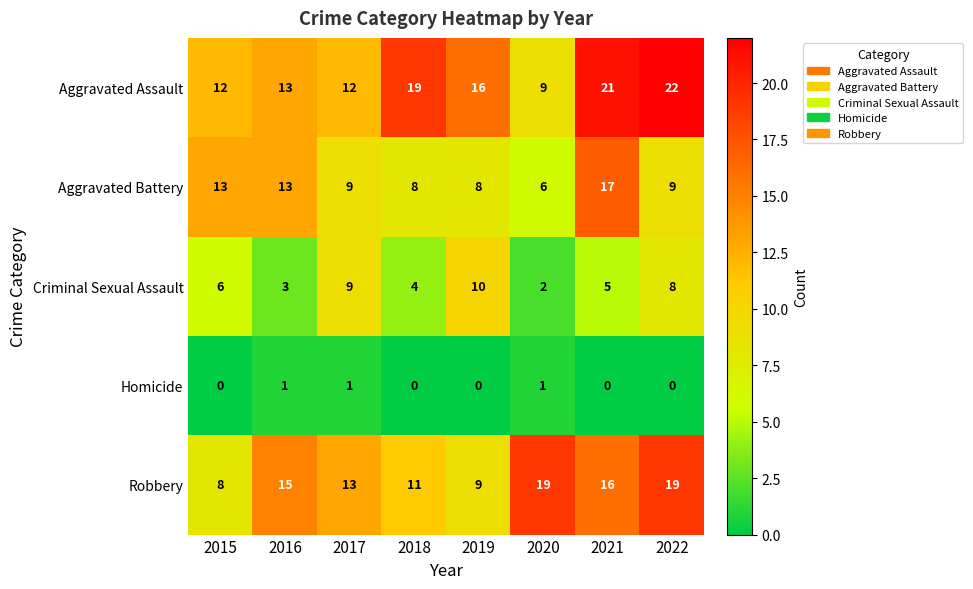

Between 2017 and 2022, which series saw the biggest shift?

Aggravated Assault